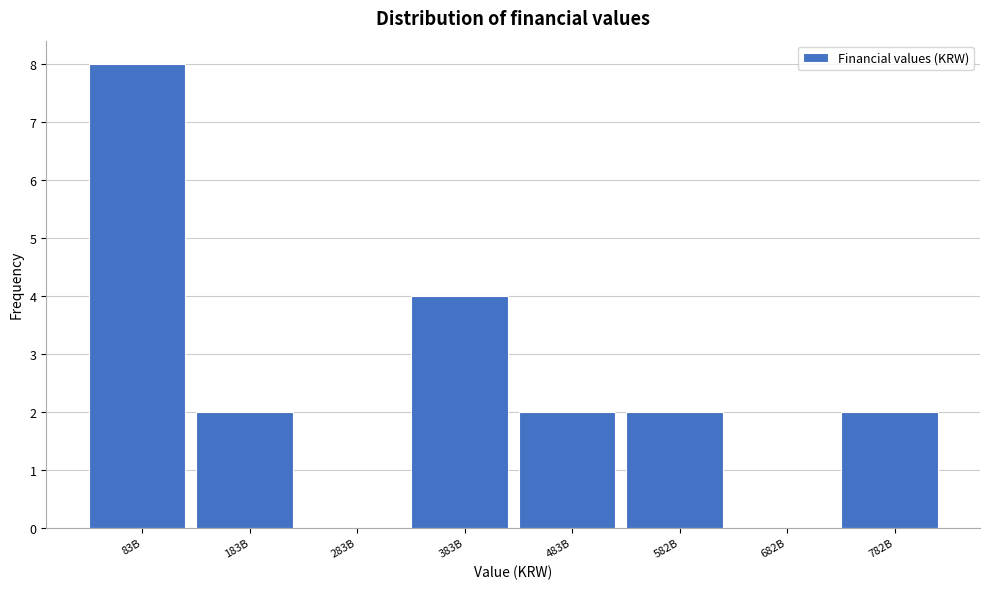

Reading left to right, extract all data points from this chart.

83B=8	183B=2	283B=0	383B=4	483B=2	582B=2	682B=0	782B=2